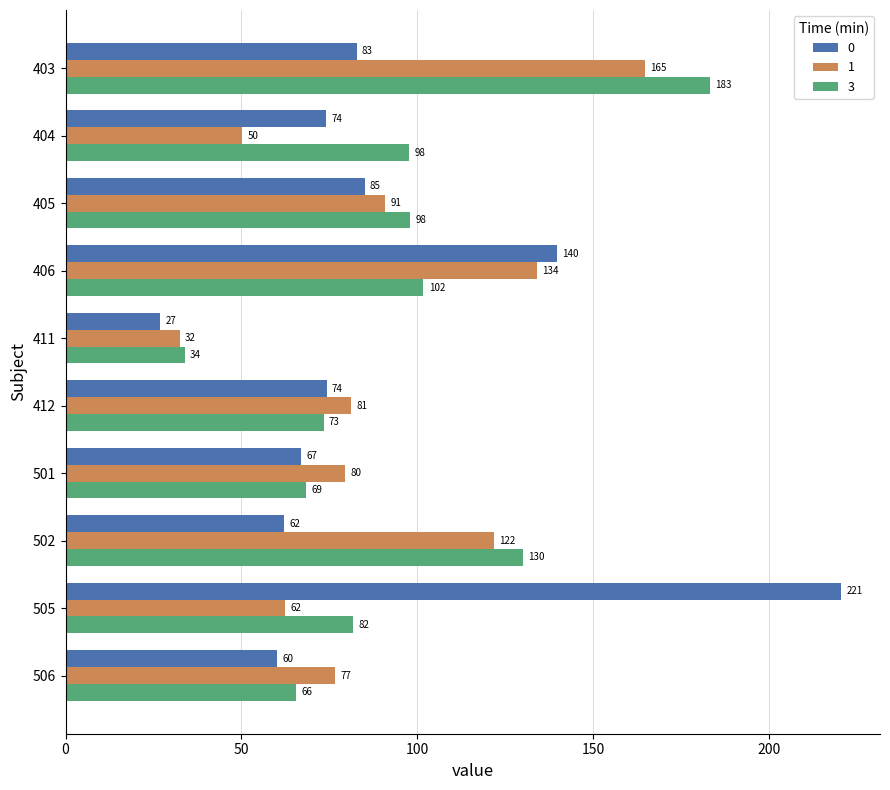

What are all the series names shown in the legend?

0, 1, 3